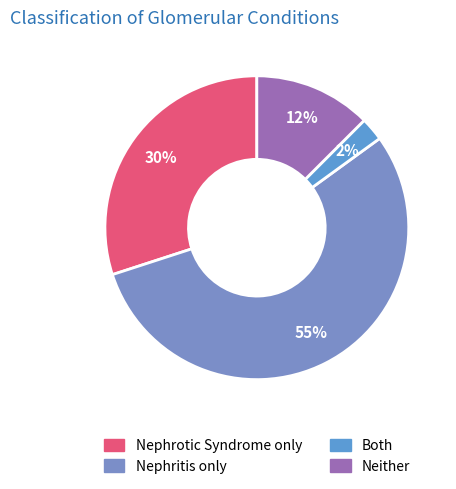

Count the number of slices in the pie.

4